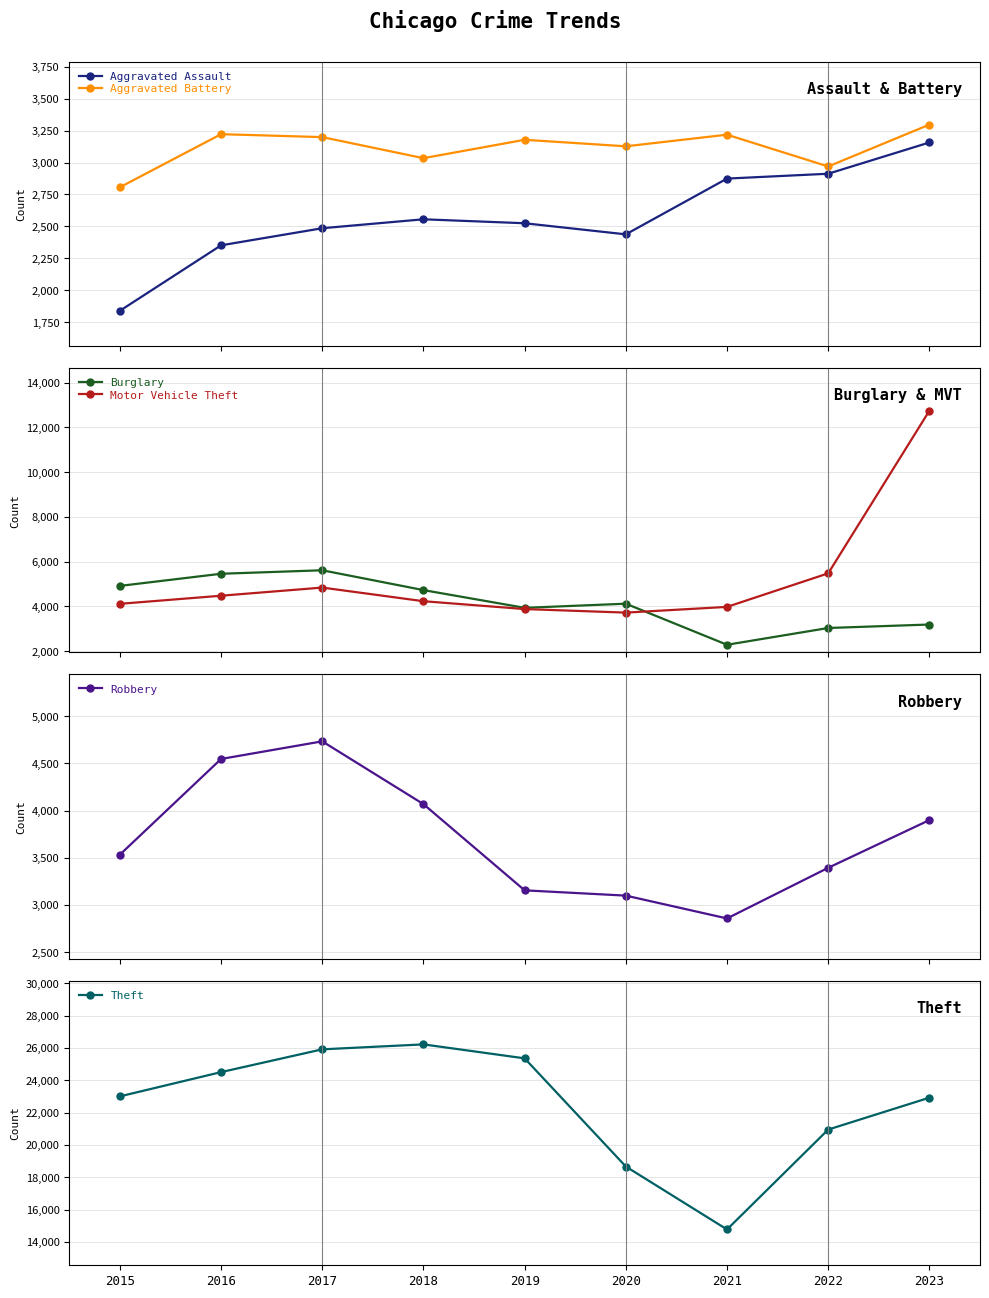

True or false: Aggravated Assault and Theft intersect in this chart.

False